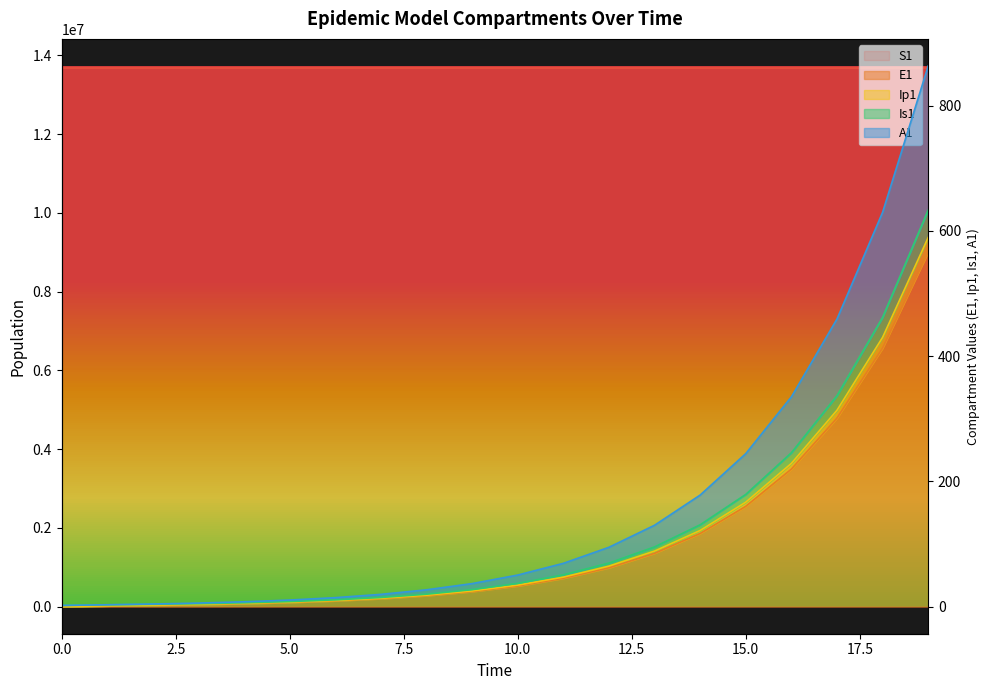

How many series are shown in this chart?

5